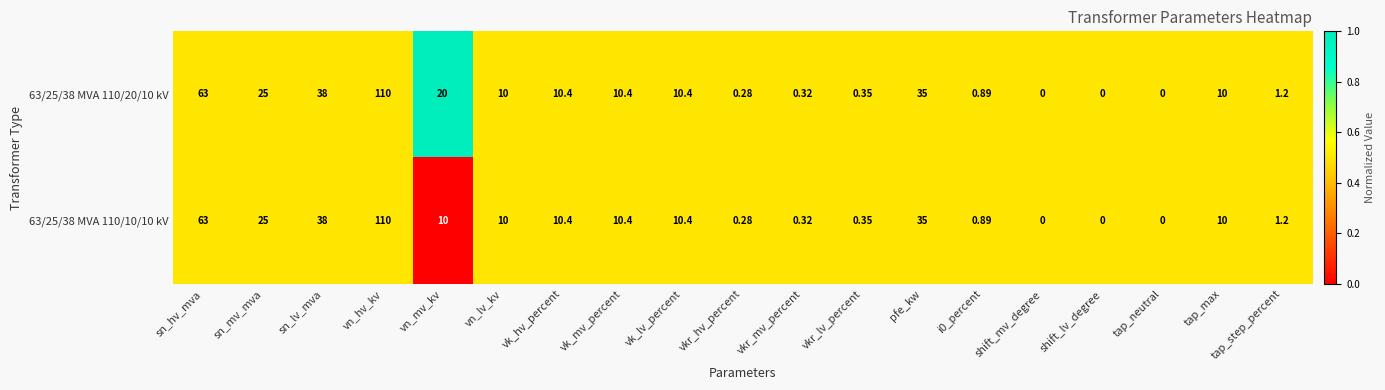

Where is 63/25/38 MVA 110/20/10 kV nearest to the value 55?

sn_hv_mva